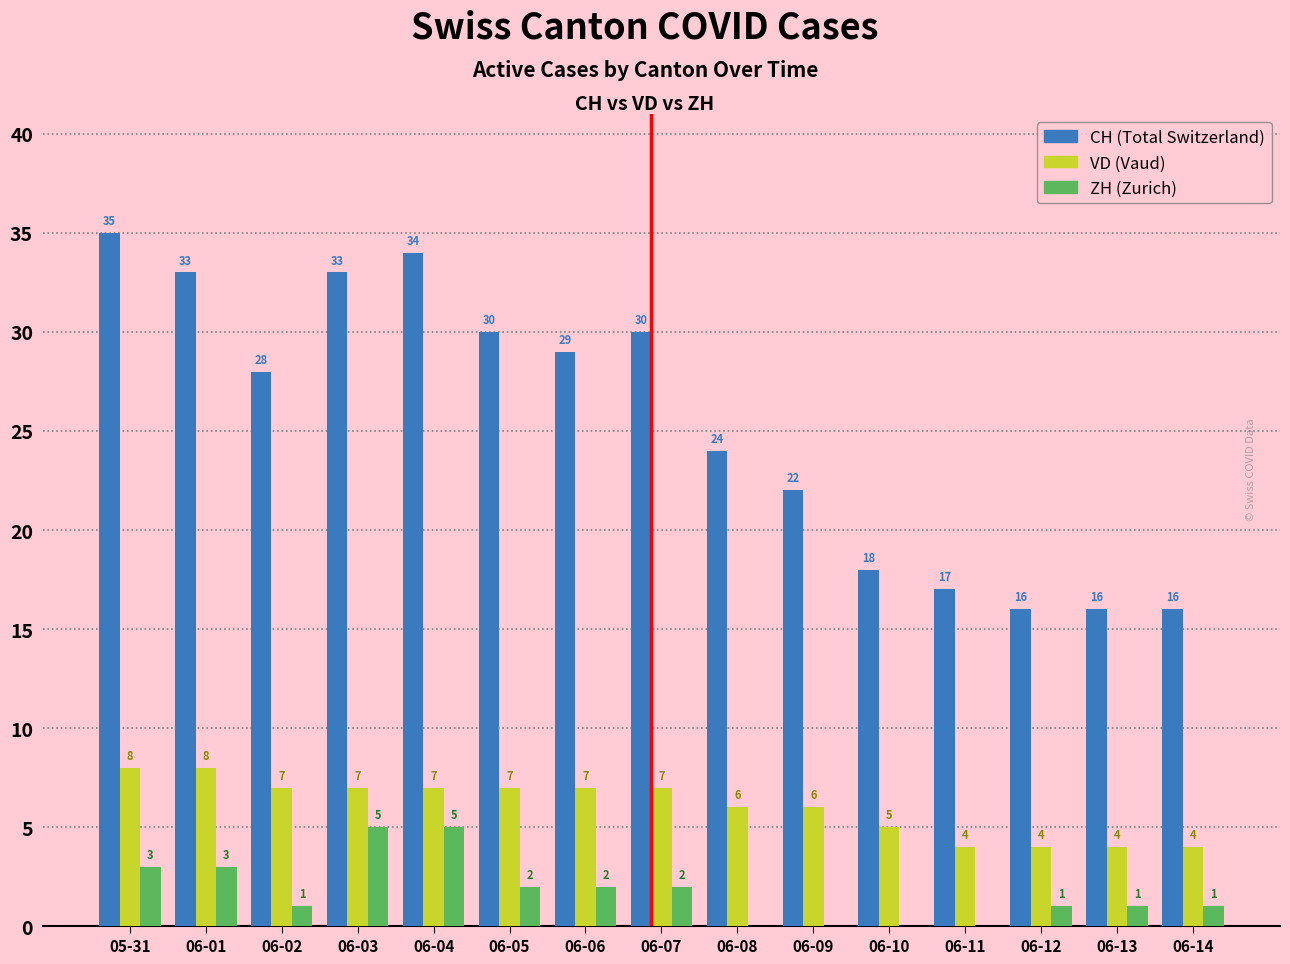

Which category has the highest value across all series?

05-31